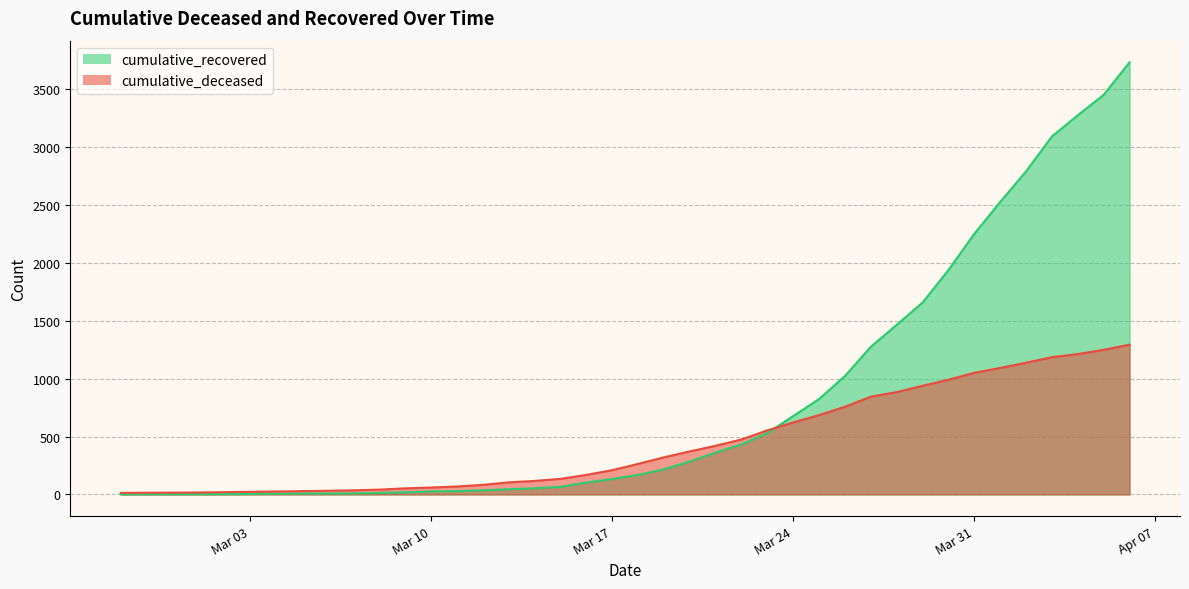

After their last crossing, which series has the higher values: cumulative_recovered or cumulative_deceased?

cumulative_recovered